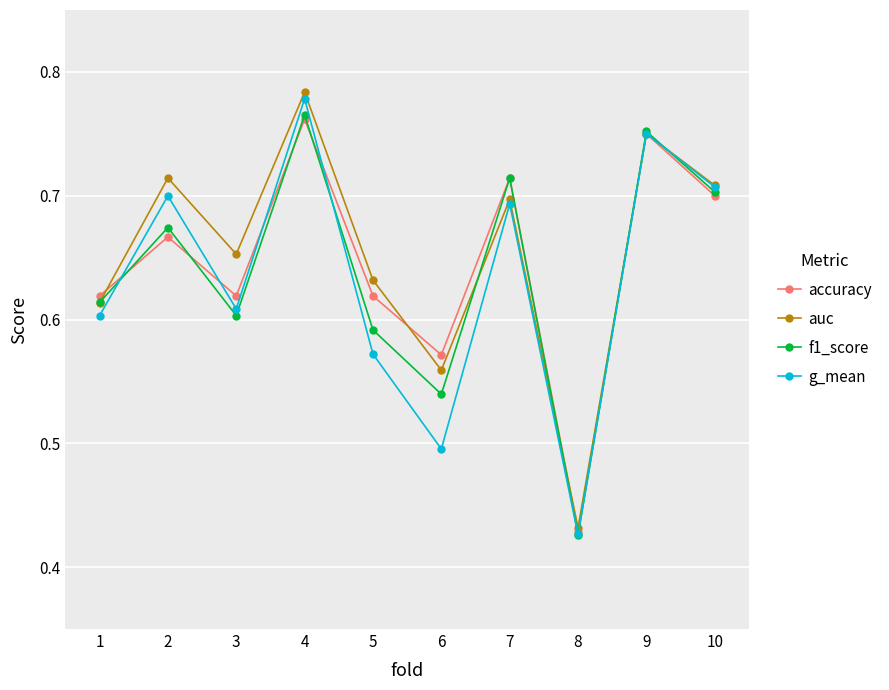

At which category is the sum across all series the highest?

4